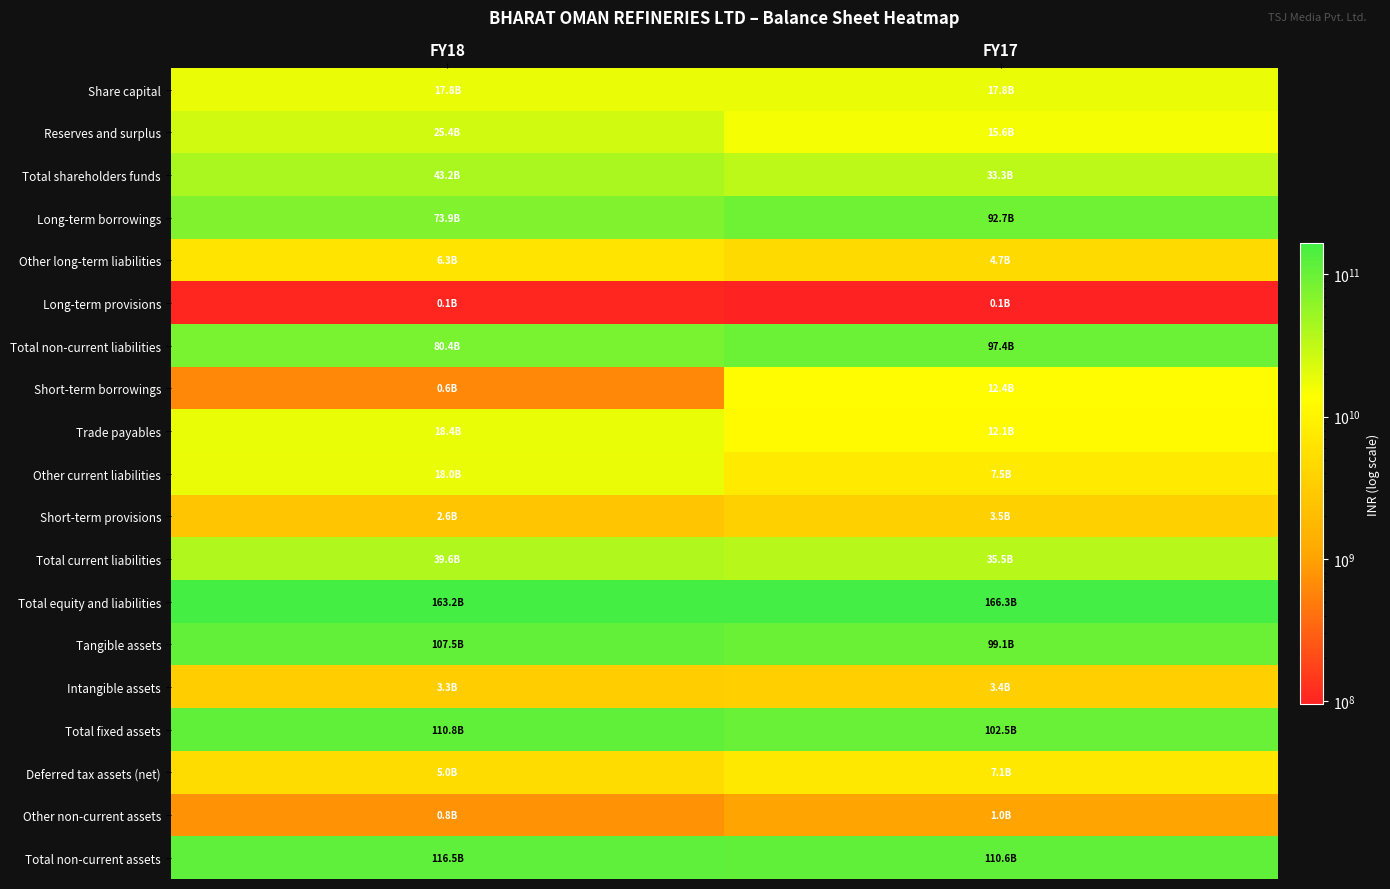

List the series in order of their peak value, lowest first.

Long-term provisions, Other non-current assets, Intangible assets, Short-term provisions, Other long-term liabilities, Deferred tax assets (net), Short-term borrowings, Share capital, Other current liabilities, Trade payables, Reserves and surplus, Total current liabilities, Total shareholders funds, Long-term borrowings, Total non-current liabilities, Tangible assets, Total fixed assets, Total non-current assets, Total equity and liabilities